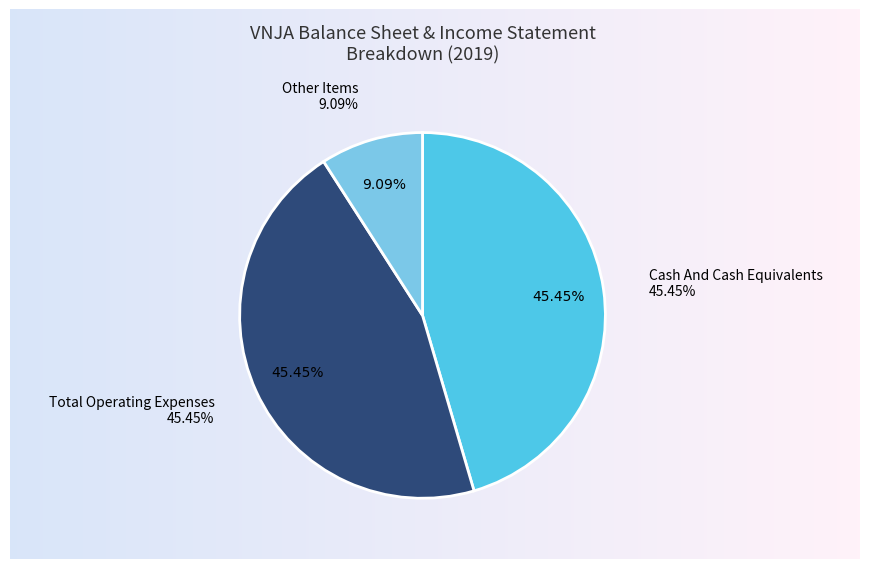

Is it true that Net Income Applicable To Common Shares is 12% of the pie?

False